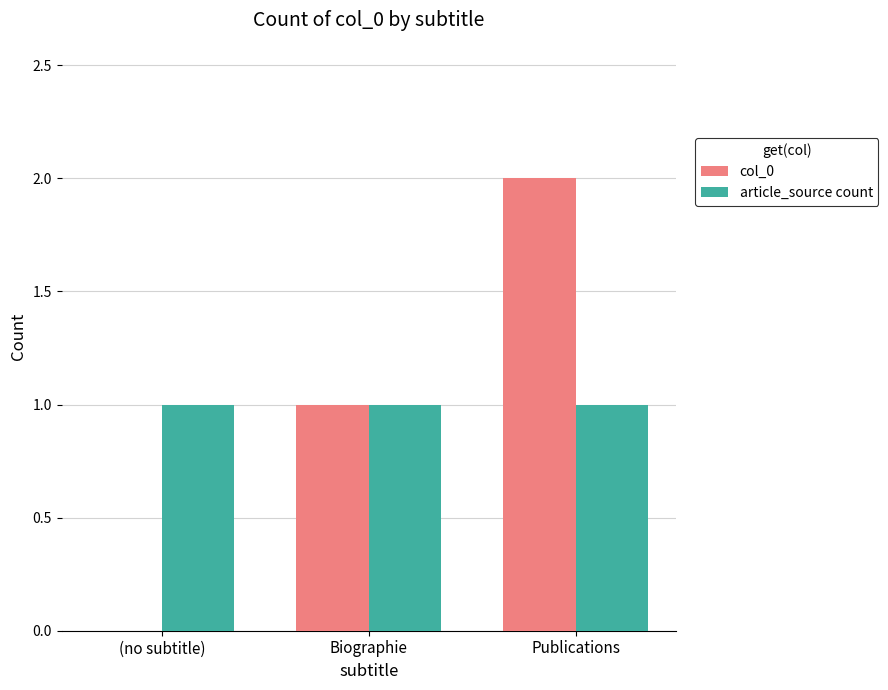

The article_source count series shows 1 at Publications. True or false?

True